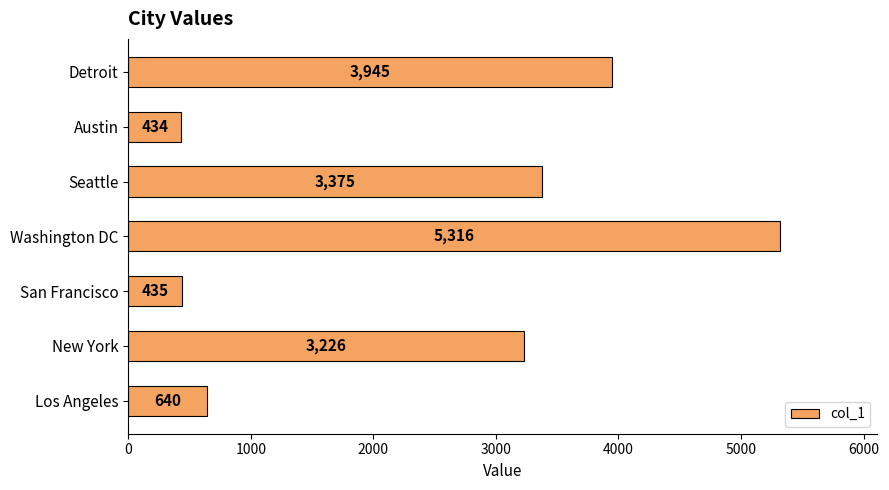

The chart shows a value of 5316 at Washington DC. True or false?

True